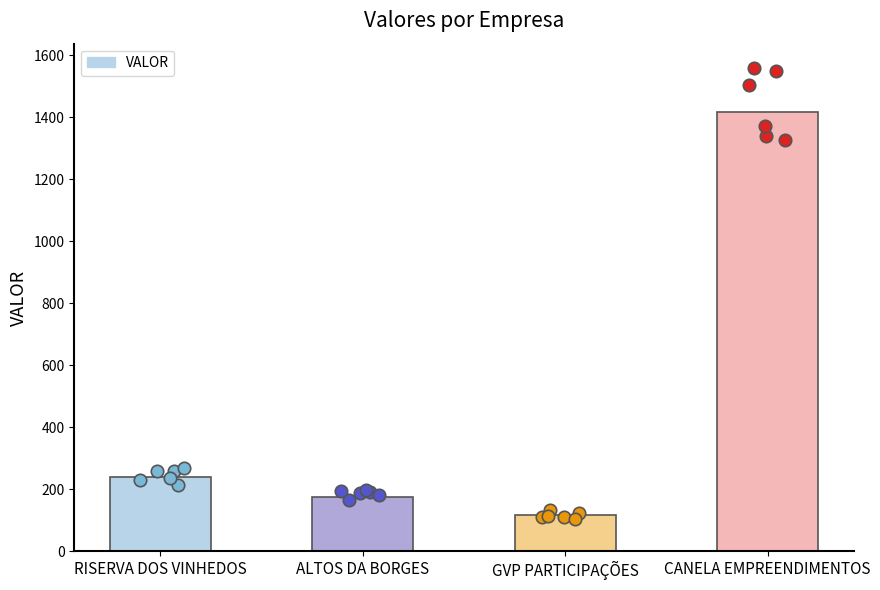

Approximately how many times larger is the value at ALTOS DA BORGES compared to GVP PARTICIPAÇÕES?

1.5